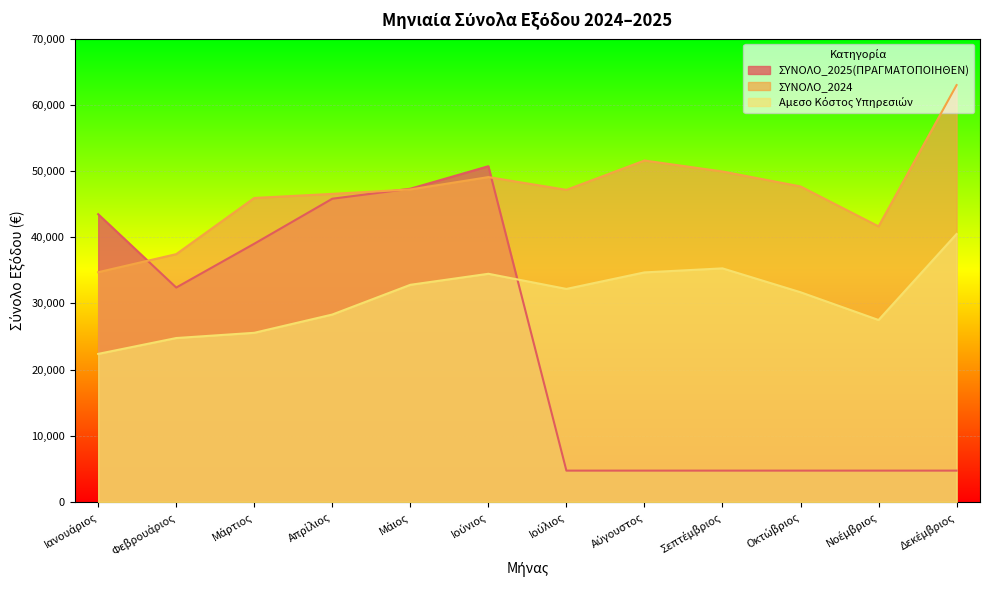

What are all the series names shown in the legend?

ΣΥΝΟΛΟ_2025(ΠΡΑΓΜΑΤΟΠΟΙΗΘΕΝ), ΣΥΝΟΛΟ_2024, Αμεσο Κόστος Υπηρεσιών